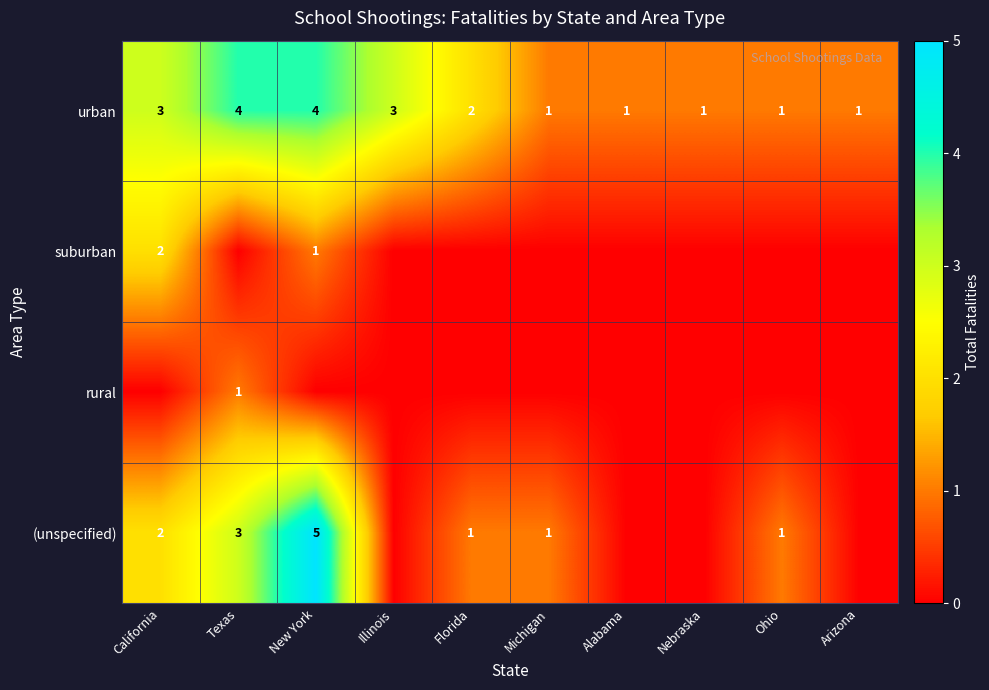

Is the value of (unspecified) at New York greater than the value of urban at California?

Yes